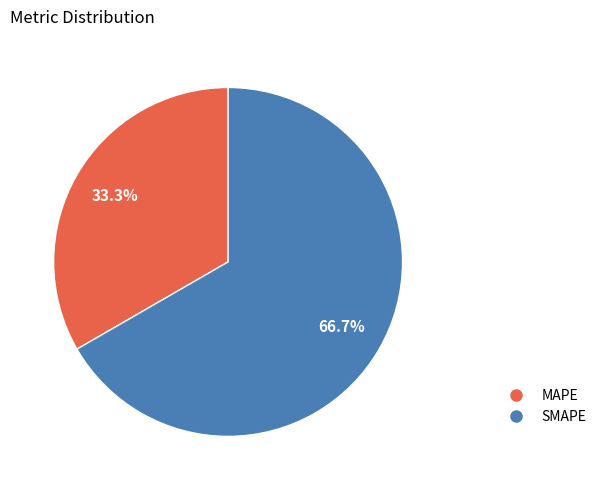

To the nearest percent, what portion does MAPE represent?

33%